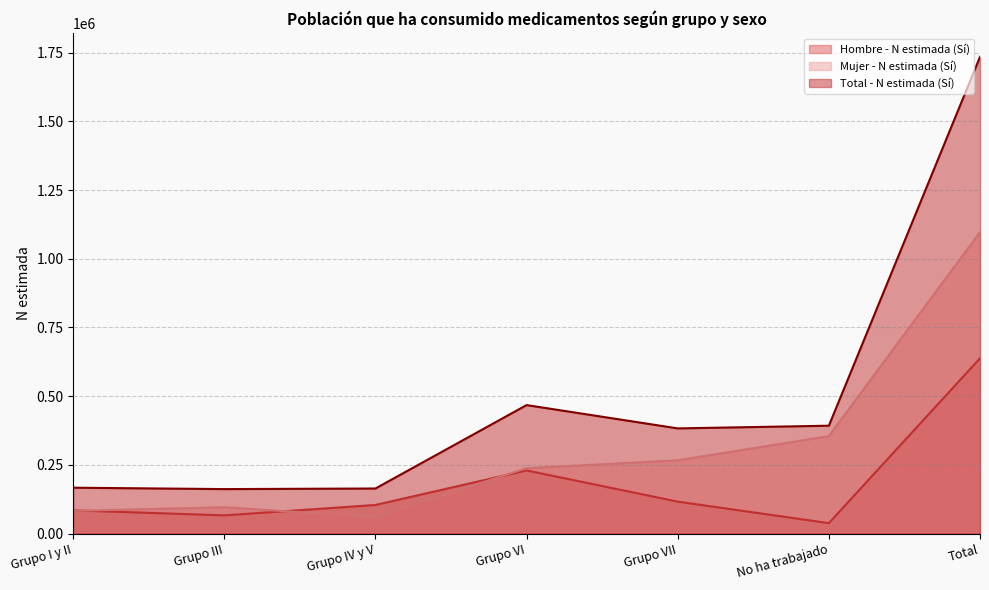

How many lines are shown in the chart?

3